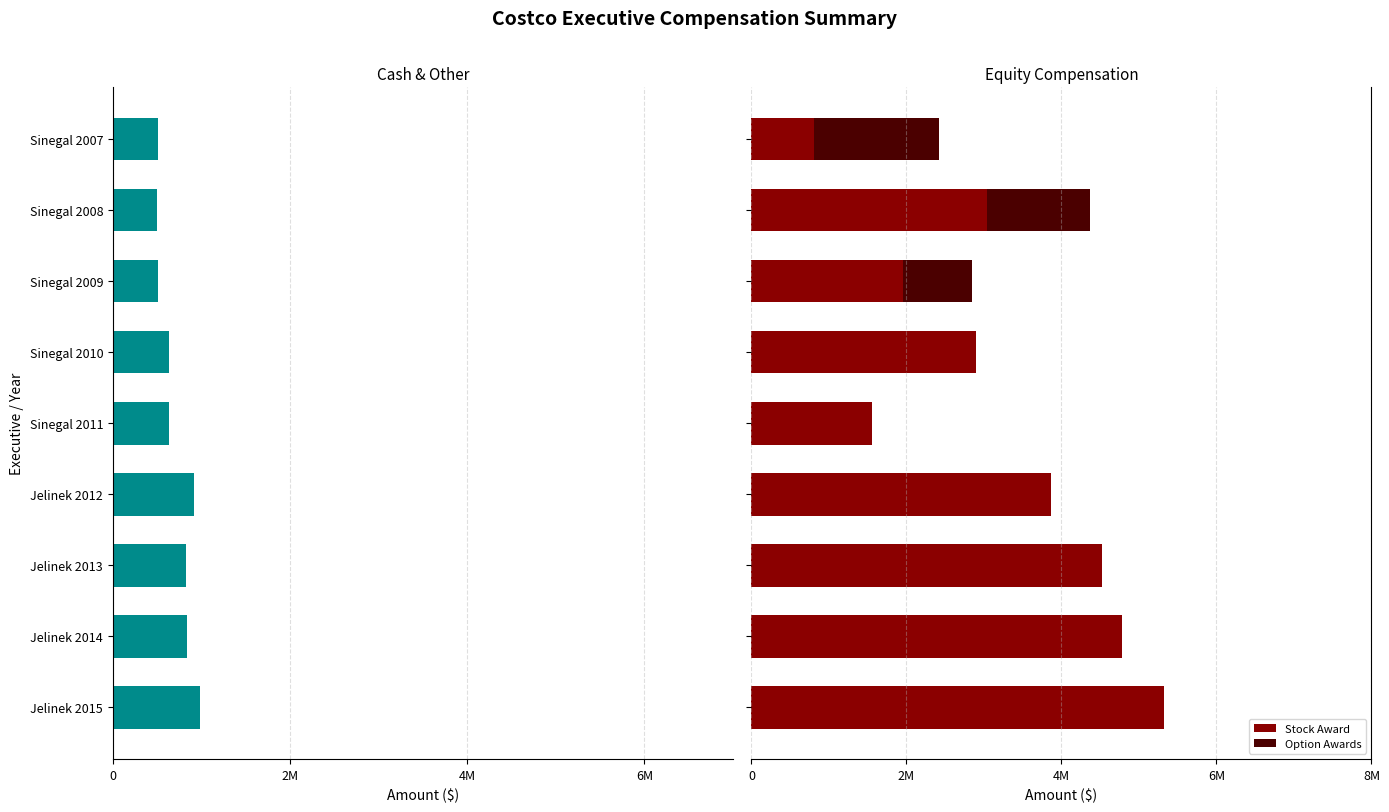

Which series has the largest total across all categories?

Stock Award